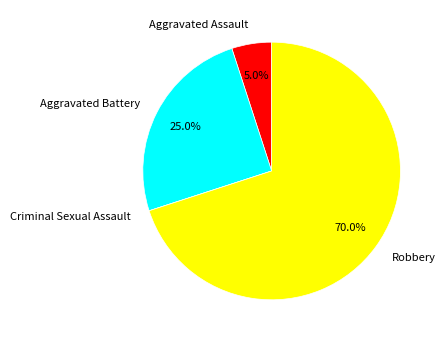

How much of the chart is everything except Aggravated Battery?

75.0%